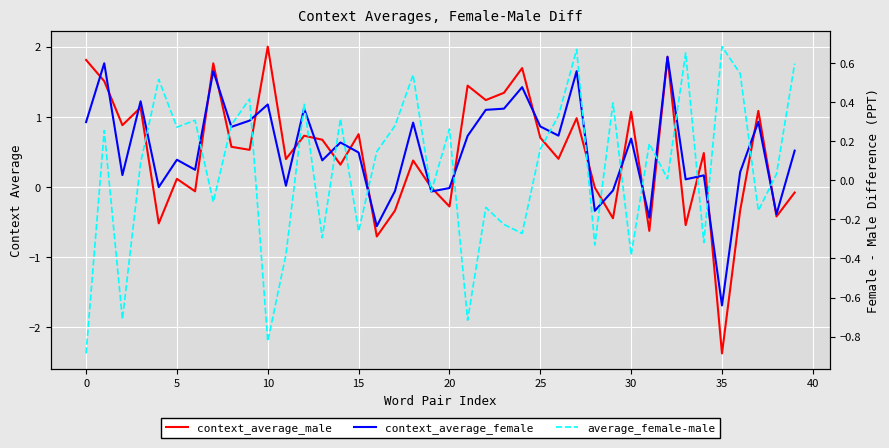

What is the difference between the maximum and minimum values in the average_female-male series?

1.6